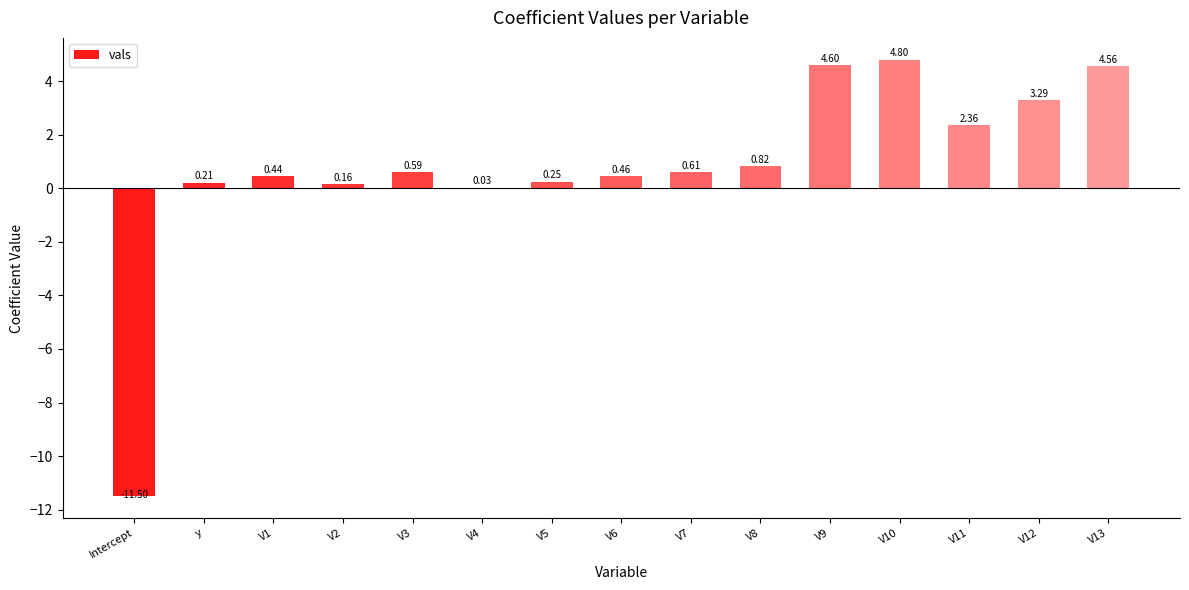

Where does the data first go above 0?

y